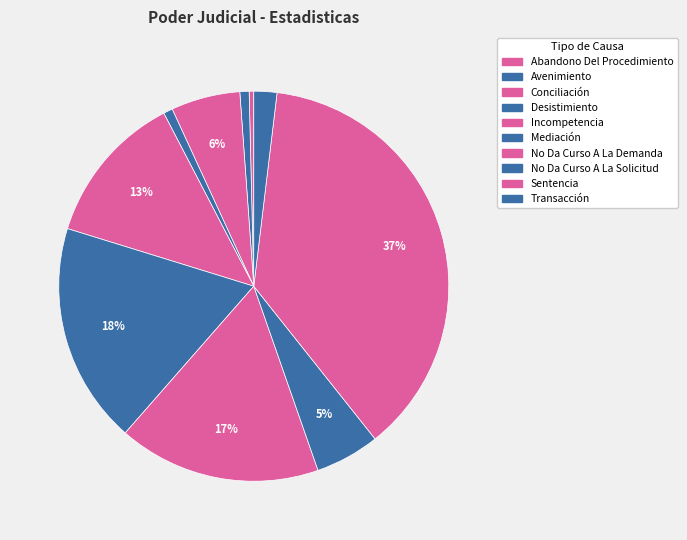

Does No Da Curso A La Solicitud represent more than half of the total?

No